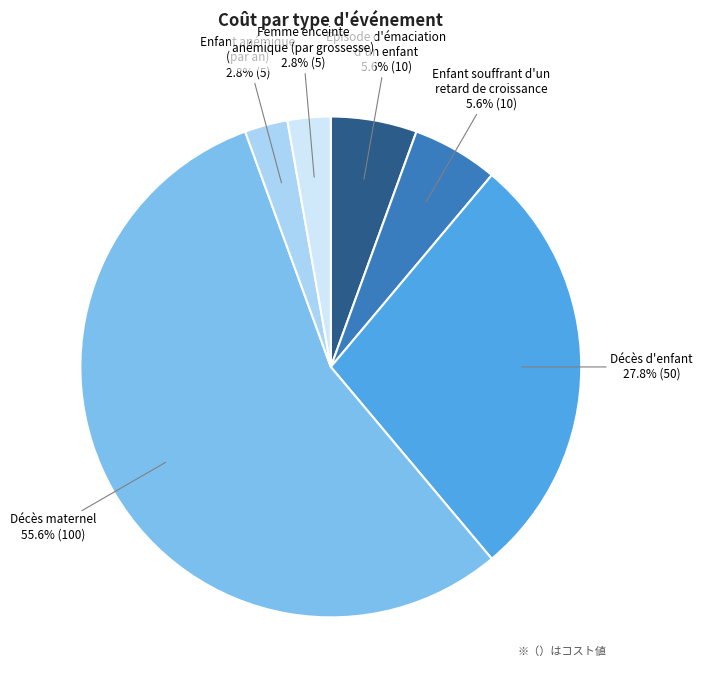

Does any single category account for the majority?

Yes